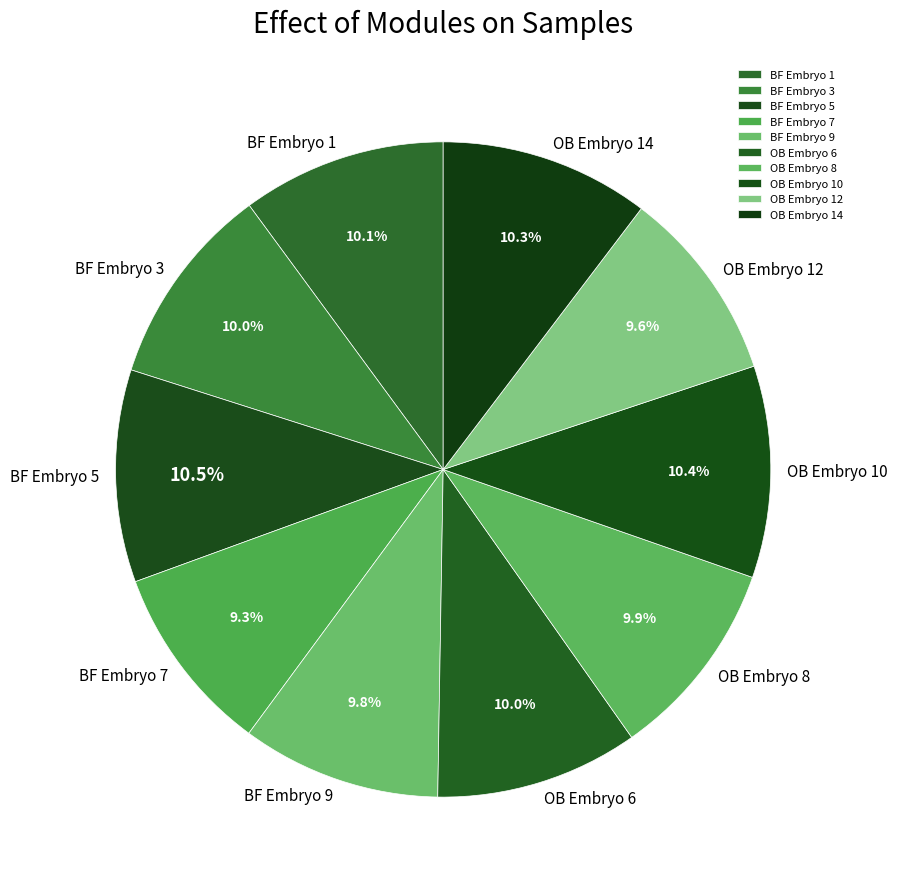

What portion of the pie excludes OB Embryo 6?

90.0%